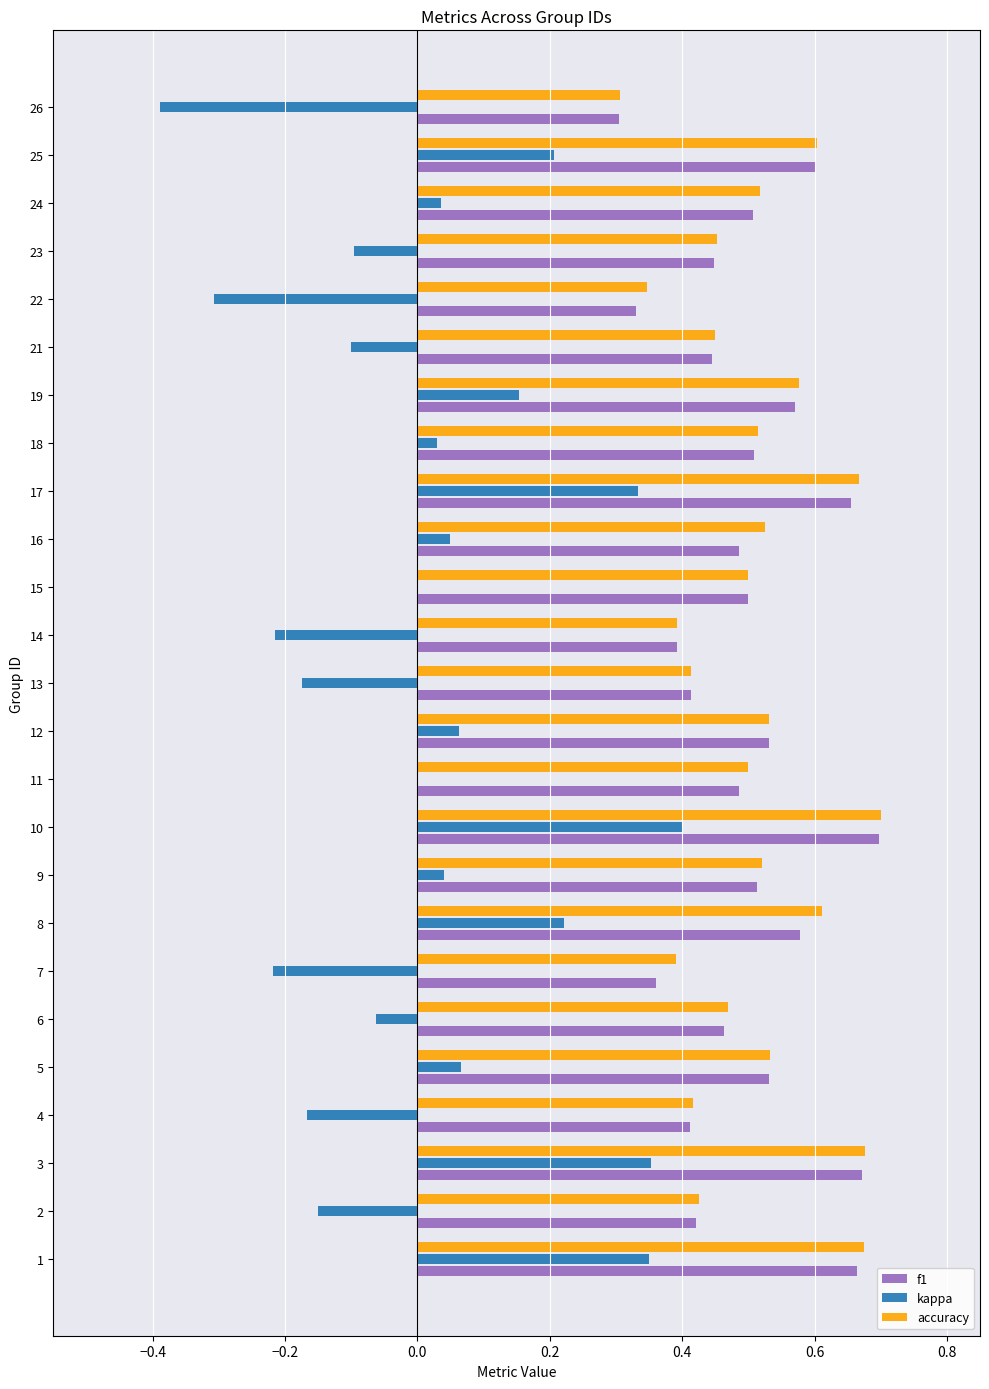

Which series changed the most between 8 and 16?

kappa